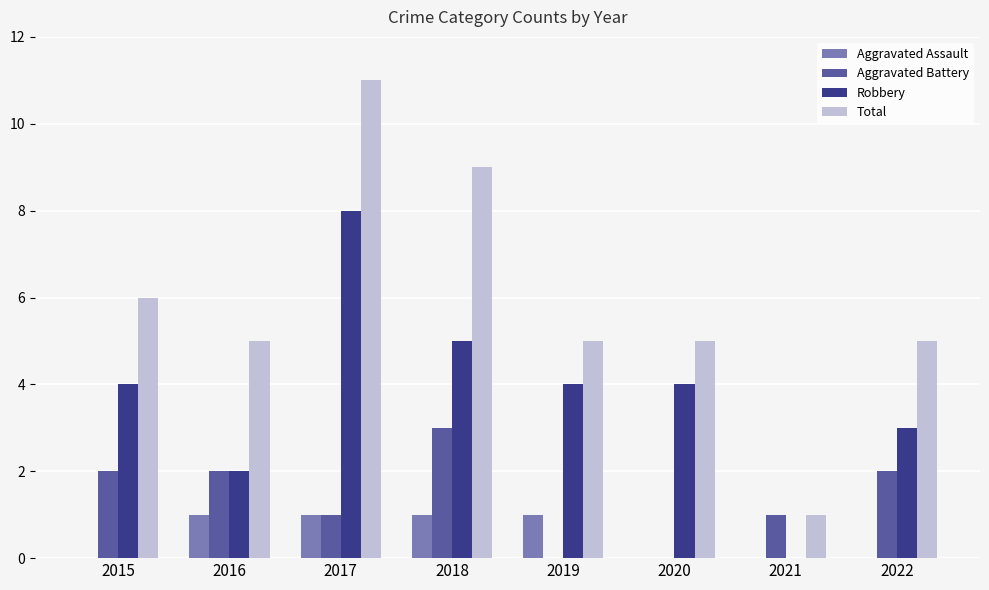

Count the number of data series in this chart.

4